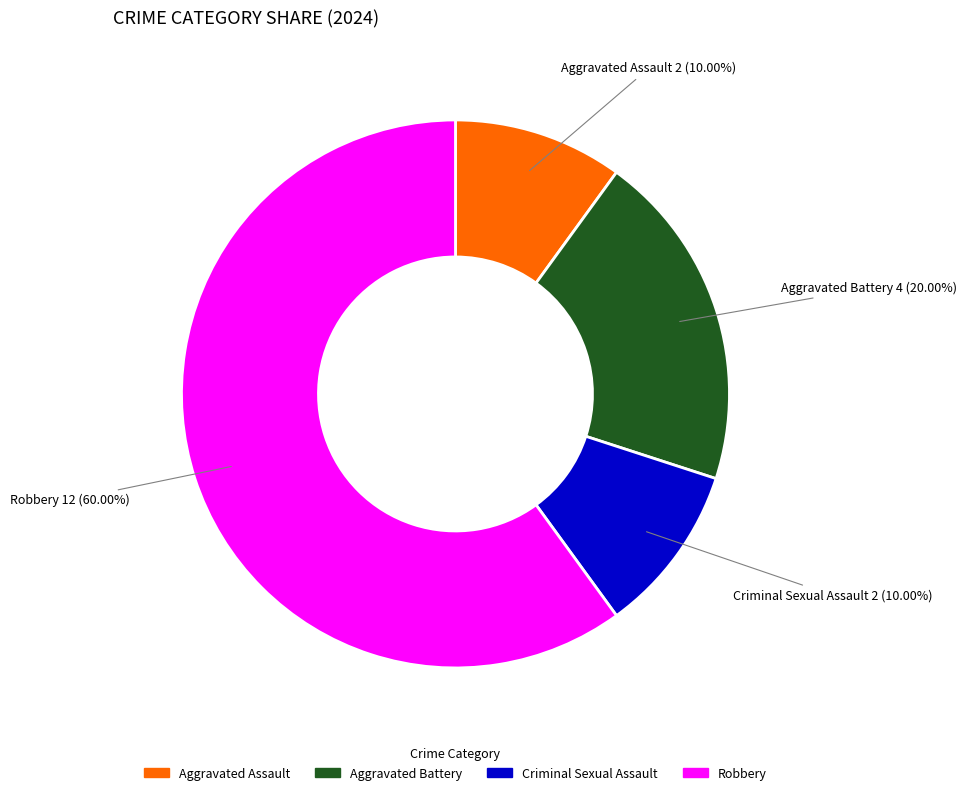

Does any single category account for the majority?

Yes